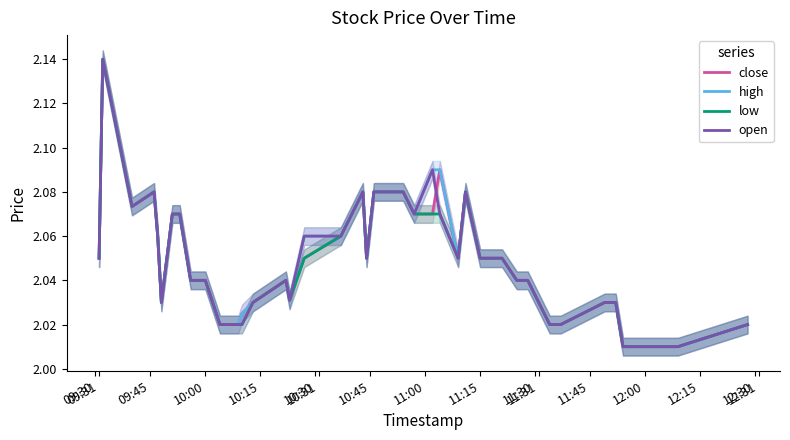

Reading right to left, extract all data points from this chart.

close: 2.0	2.0	2.0	2.0	2.0	2.0	2.0	2.0	2.0	2.0	2.0	2.0	2.1	2.0	2.1	2.1	2.1	2.1	2.1	2.1	2.0	2.1	2.1	2.0	2.0	2.0	2.0	2.0	2.0	2.0	2.0	2.0	2.1	2.1	2.0	2.1	2.1	2.1	2.1	2.0
high: 2.0	2.0	2.0	2.0	2.0	2.0	2.0	2.0	2.0	2.0	2.0	2.0	2.1	2.0	2.1	2.1	2.1	2.1	2.1	2.1	2.0	2.1	2.1	2.1	2.0	2.0	2.0	2.0	2.0	2.0	2.0	2.0	2.1	2.1	2.0	2.1	2.1	2.1	2.1	2.0
low: 2.0	2.0	2.0	2.0	2.0	2.0	2.0	2.0	2.0	2.0	2.0	2.0	2.1	2.0	2.1	2.1	2.1	2.1	2.1	2.1	2.0	2.1	2.1	2.0	2.0	2.0	2.0	2.0	2.0	2.0	2.0	2.0	2.1	2.1	2.0	2.1	2.1	2.1	2.1	2.0
open: 2.0	2.0	2.0	2.0	2.0	2.0	2.0	2.0	2.0	2.0	2.0	2.0	2.1	2.0	2.1	2.1	2.1	2.1	2.1	2.1	2.0	2.1	2.1	2.1	2.0	2.0	2.0	2.0	2.0	2.0	2.0	2.0	2.1	2.1	2.0	2.1	2.1	2.1	2.1	2.0